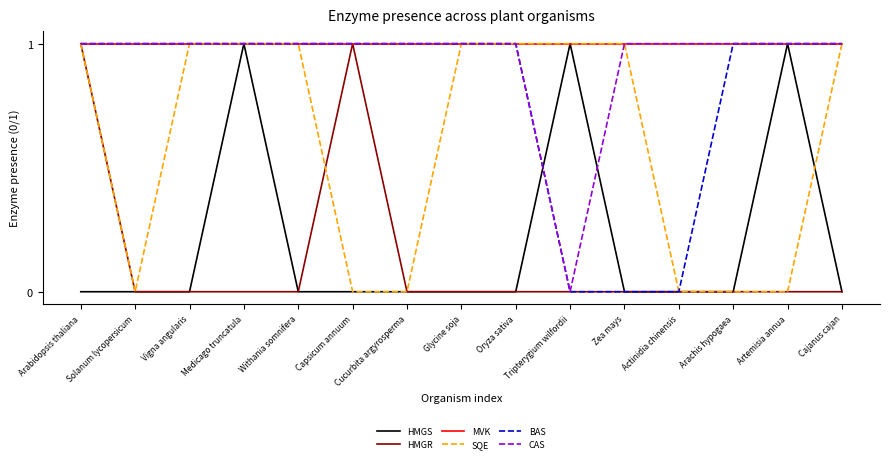

True or false: HMGR has a value of 1 at Zea mays.

False